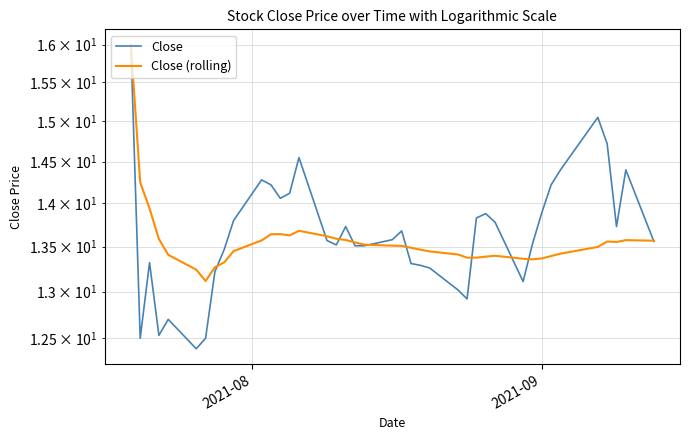

List the series in order of their peak value, highest first.

Close, Close (rolling)